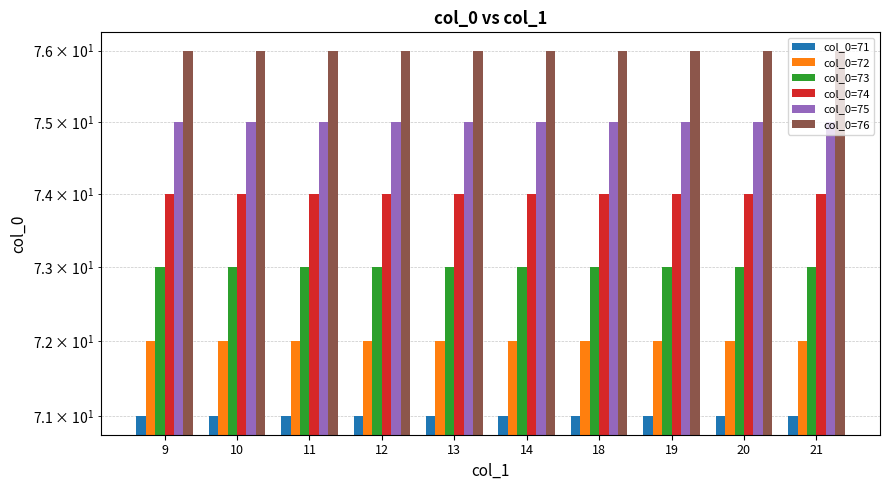

Which series has the widest spread of values?

col_0=71